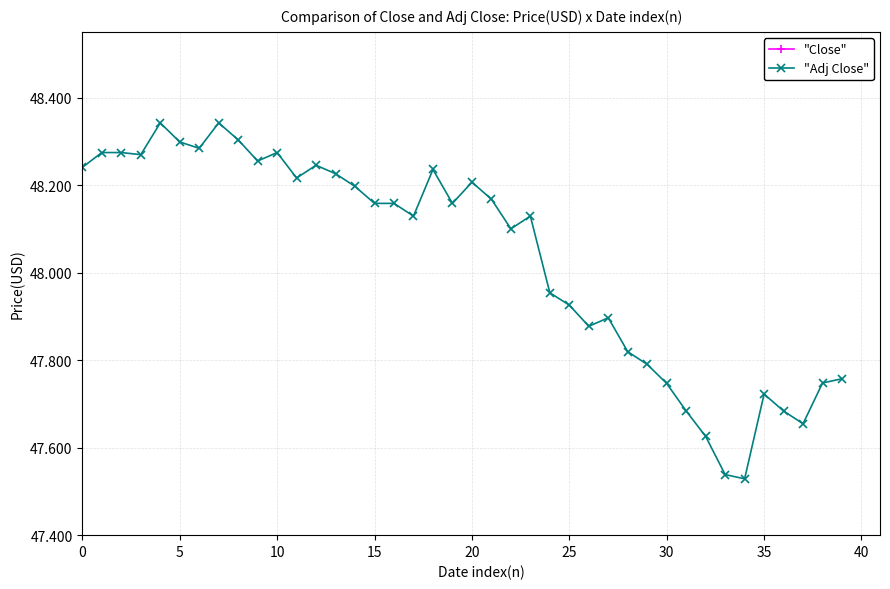

Where does the "Adj Close" series first go above 48?

0